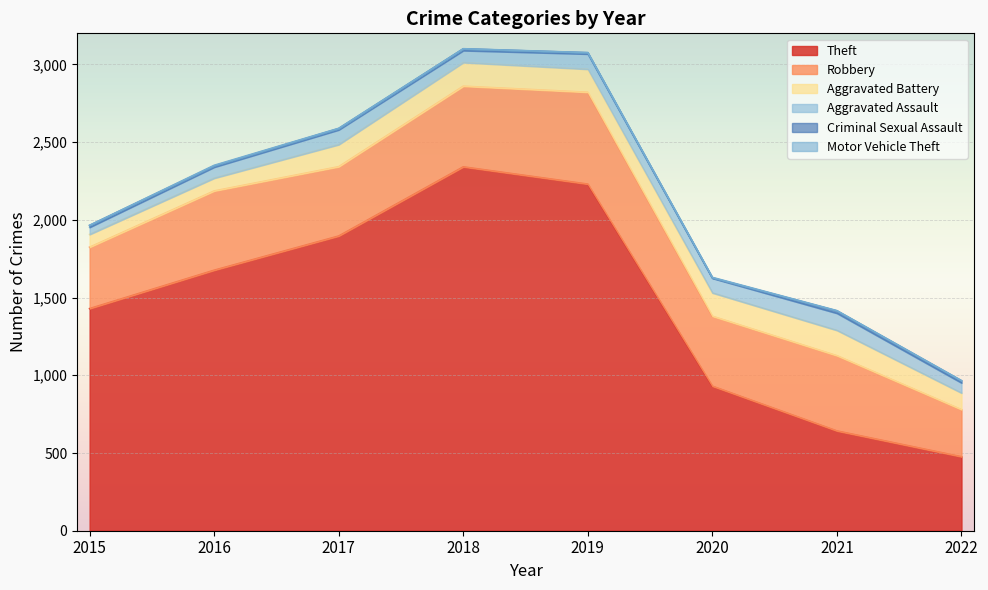

The Aggravated Assault series shows 95 at 2017. True or false?

True